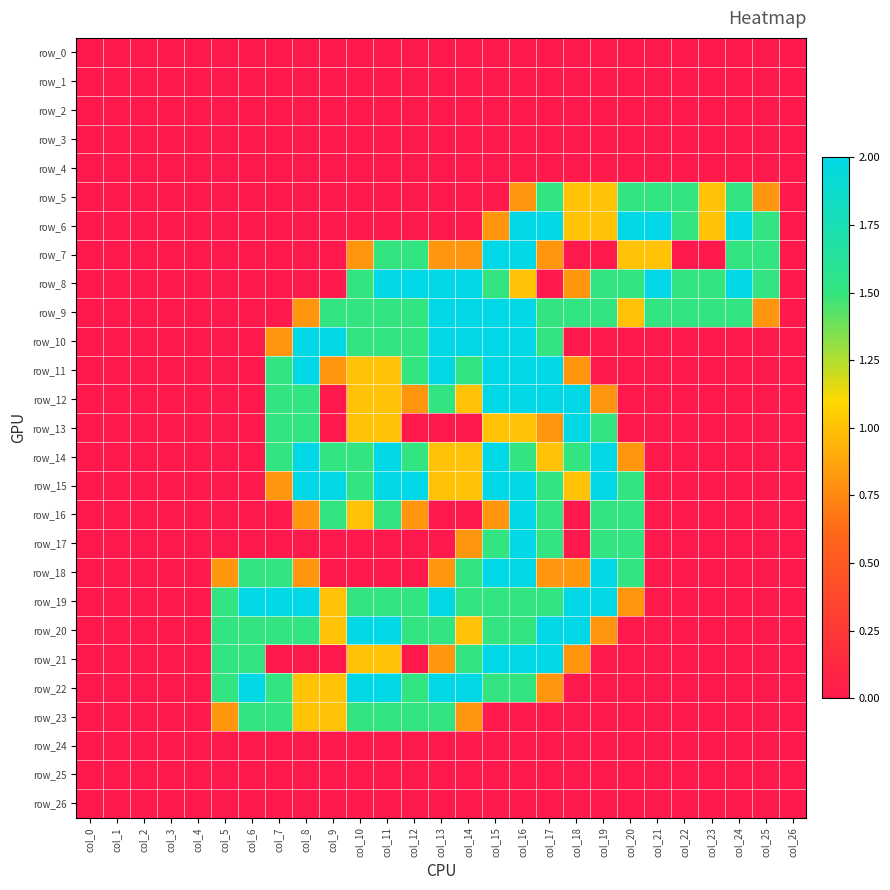

Between col_25 and col_26, which series saw the biggest shift?

row_6